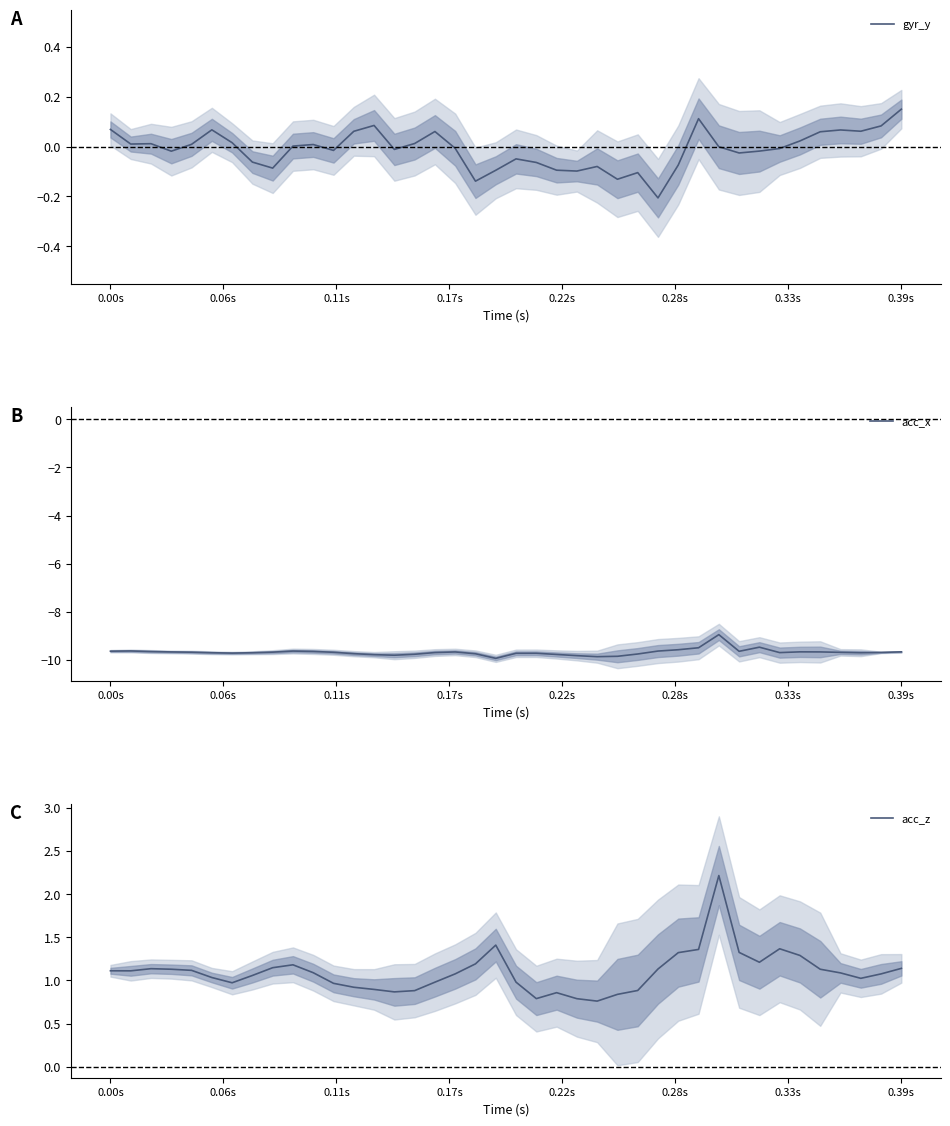

What is the highest value of the acc_x series?

-8.9